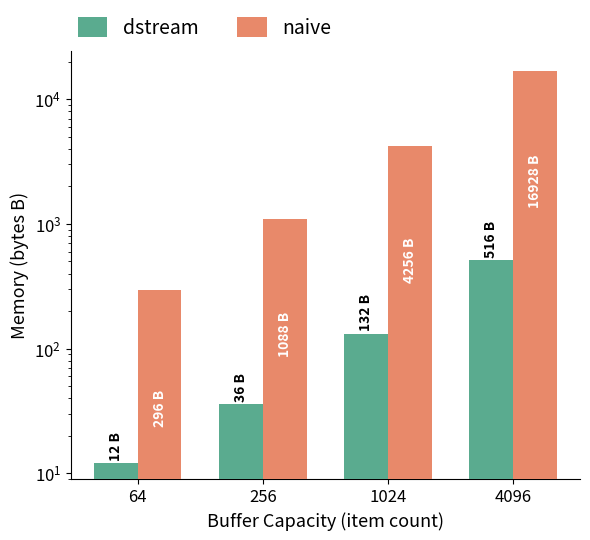

What is the difference between the maximum and minimum values in the dstream series?

504